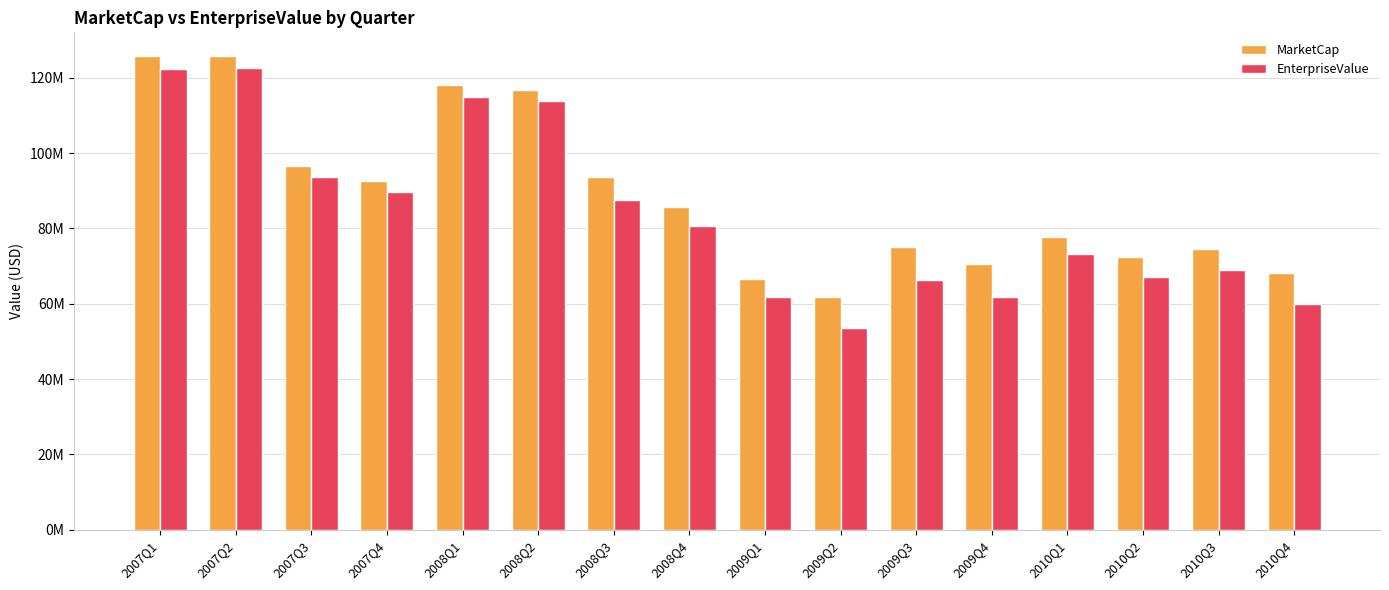

What value does the EnterpriseValue series have at 2009Q3?

66201370.5